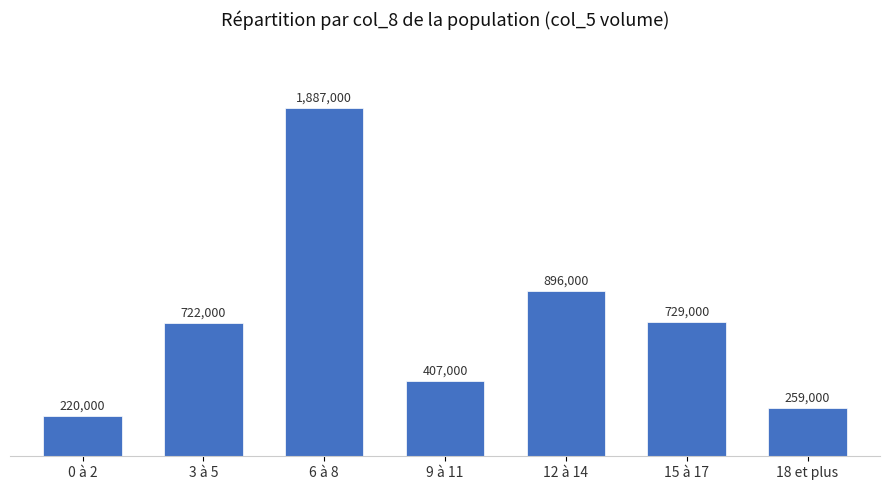

What is the approximate value at 3 à 5, to the nearest 10?

722000